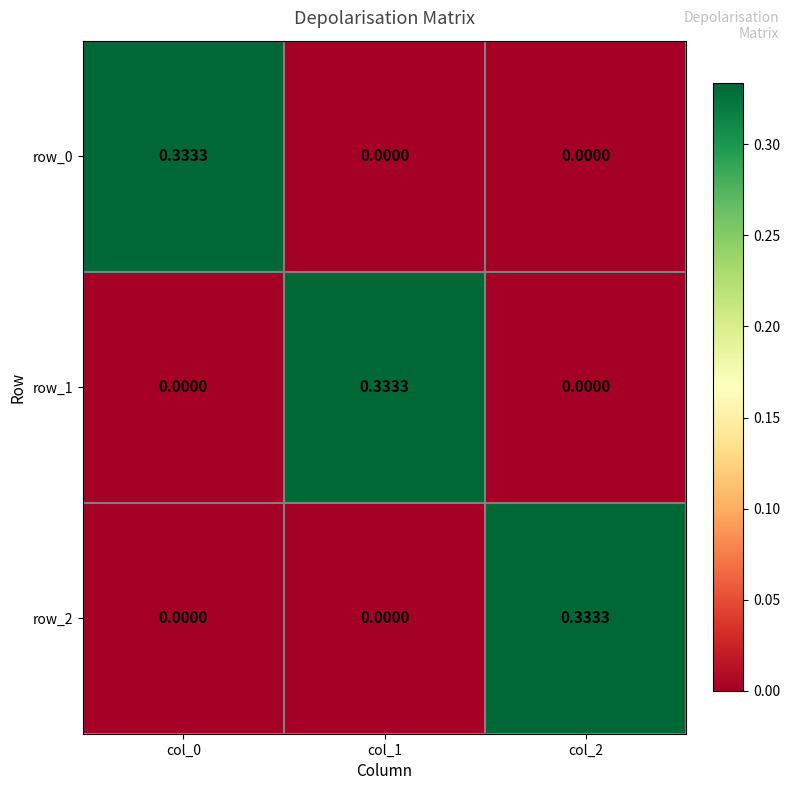

Is it true that row_2 equals 0.2 at col_0?

False